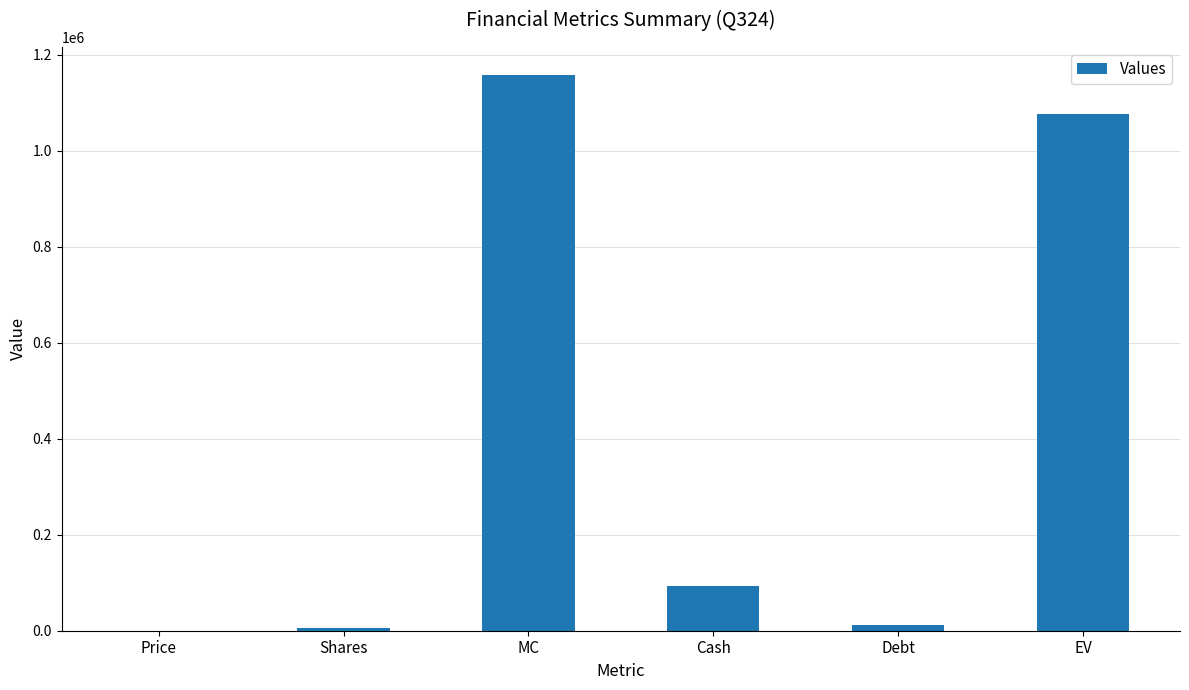

Where is the data nearest to the value 579228?

Cash